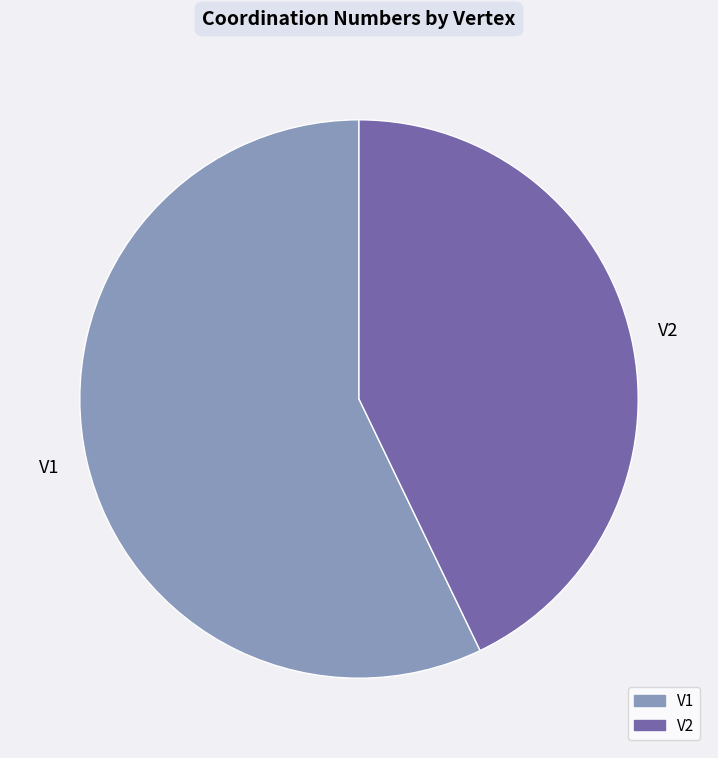

Rank the categories by value from highest to lowest.

V1, V2